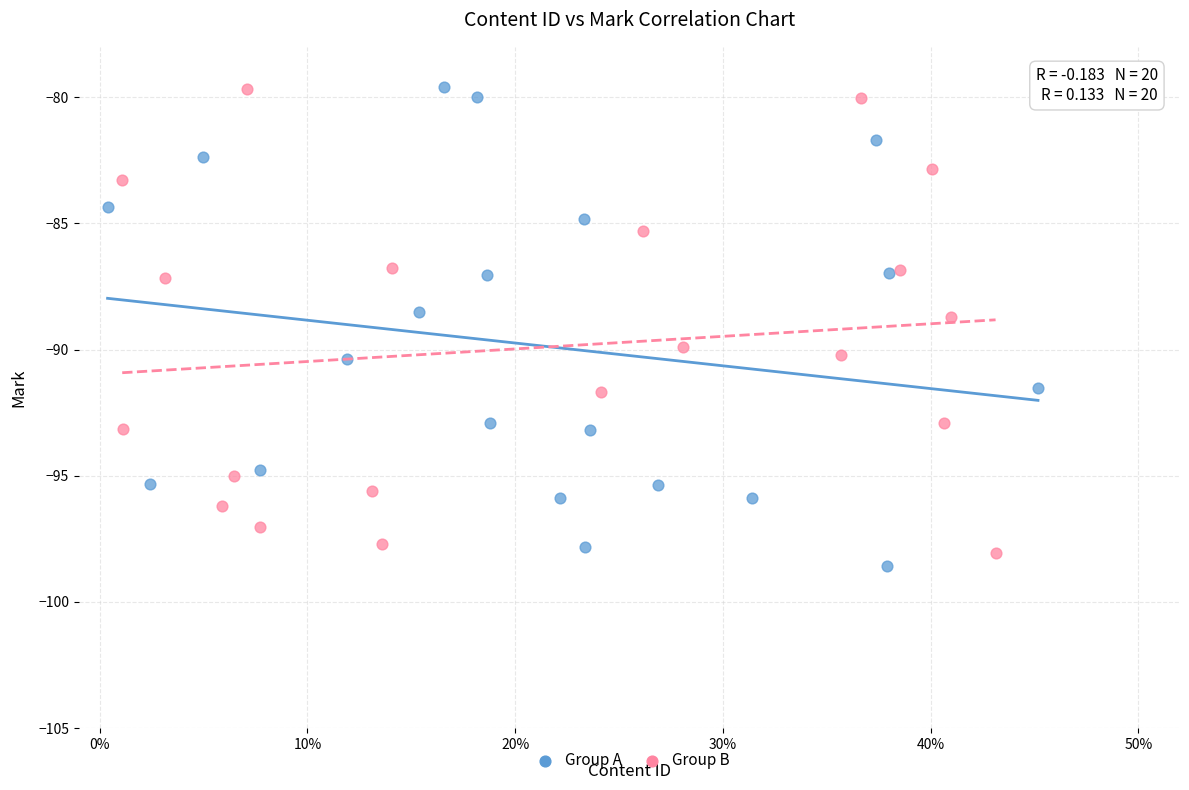

Which series contains the lowest Y value?

Group A